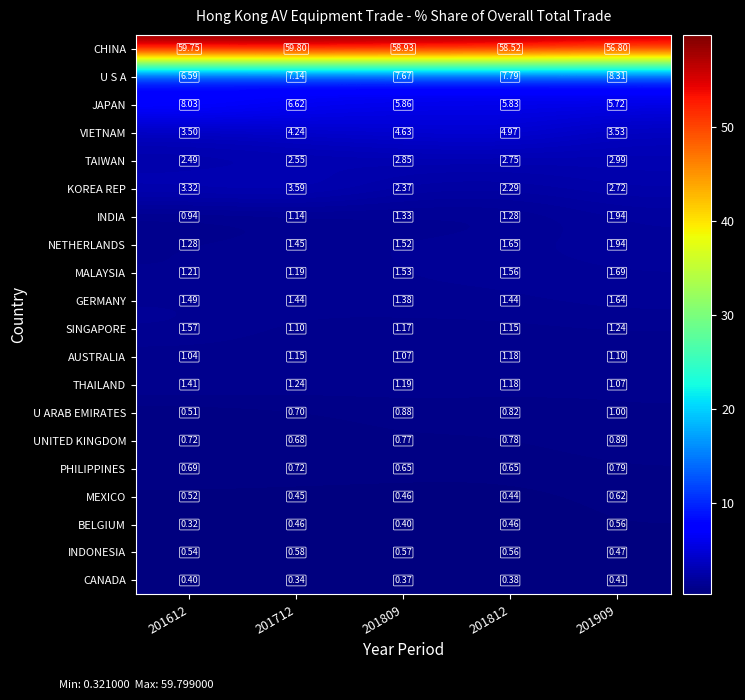

Which series has the largest range (max minus min)?

CHINA